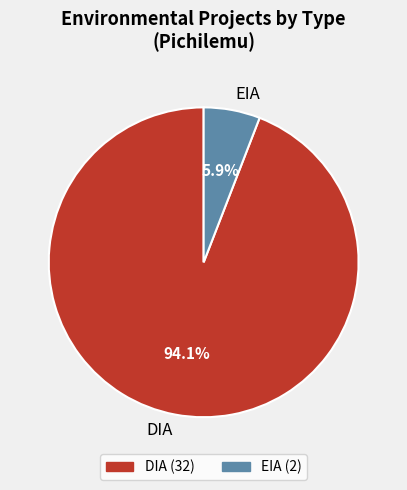

Which category has the biggest portion of the pie?

DIA